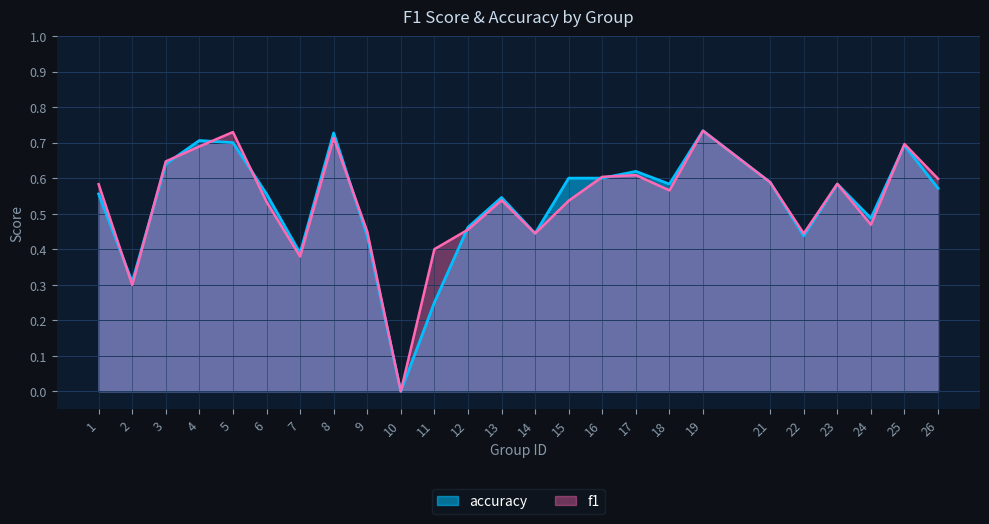

Between 15 and 19, which series saw the biggest shift?

f1